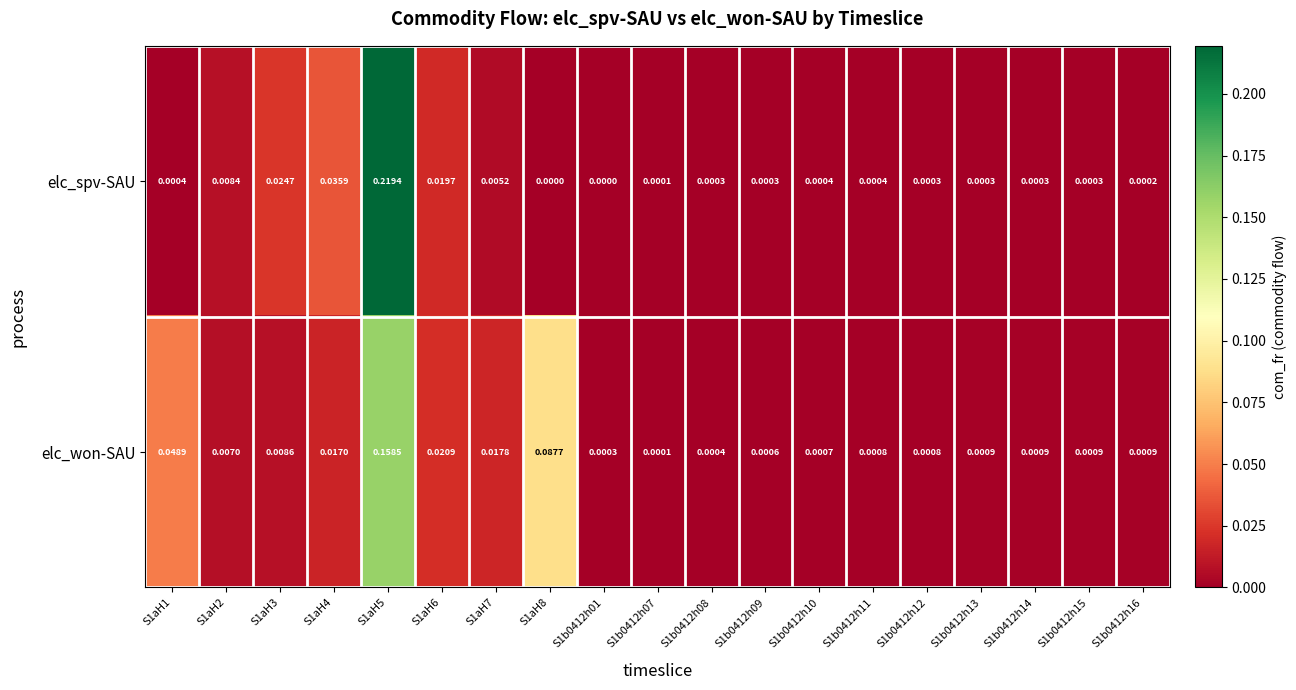

Which series changed the most between S1b0412h08 and S1b0412h13?

elc_won-SAU